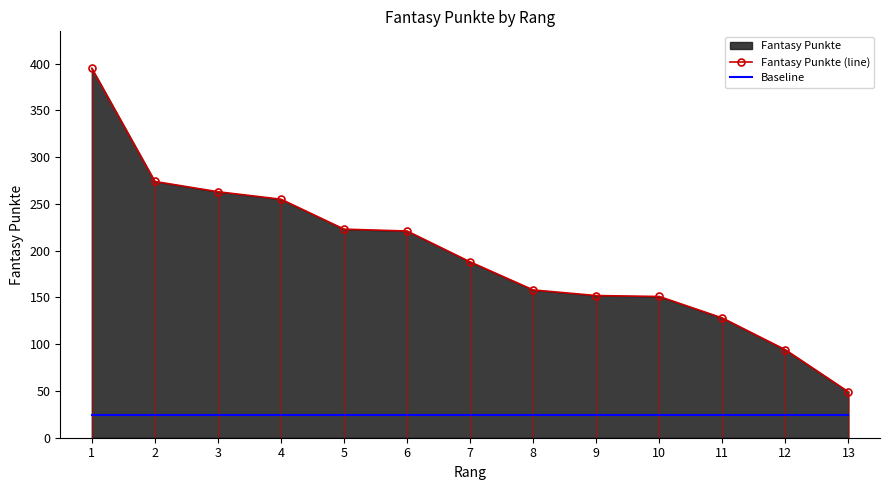

List the series in order of their peak value, highest first.

Fantasy Punkte (line), Baseline